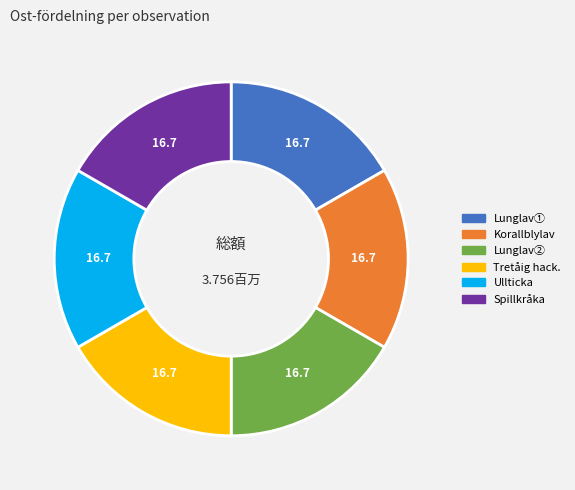

Is there any slice that represents more than half of the pie?

No